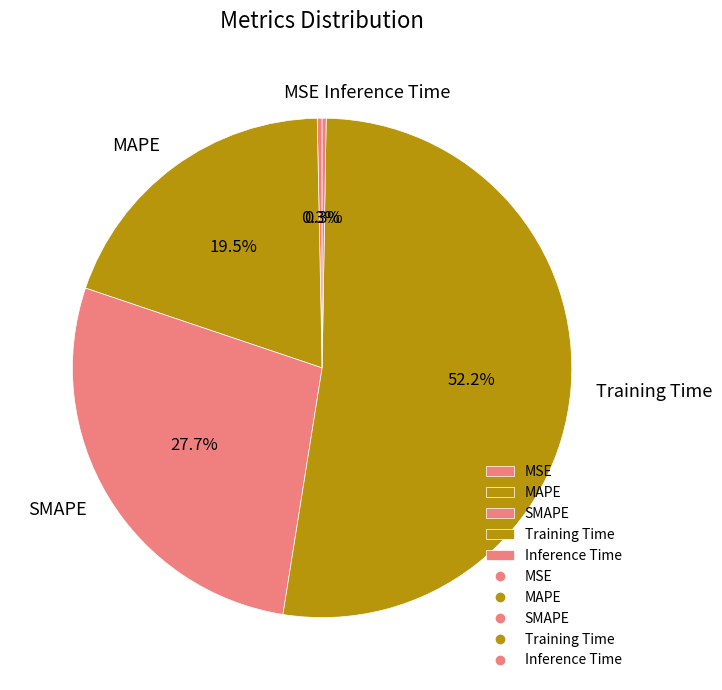

What is the ratio of the value at SMAPE to the value at Training Time?

0.5